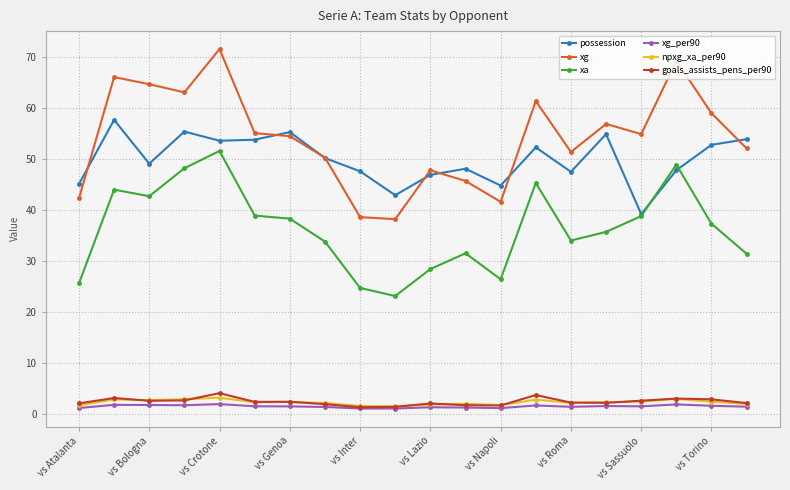

What is the value of the goals_assists_pens_per90 point at the 19th from the left?

2.8